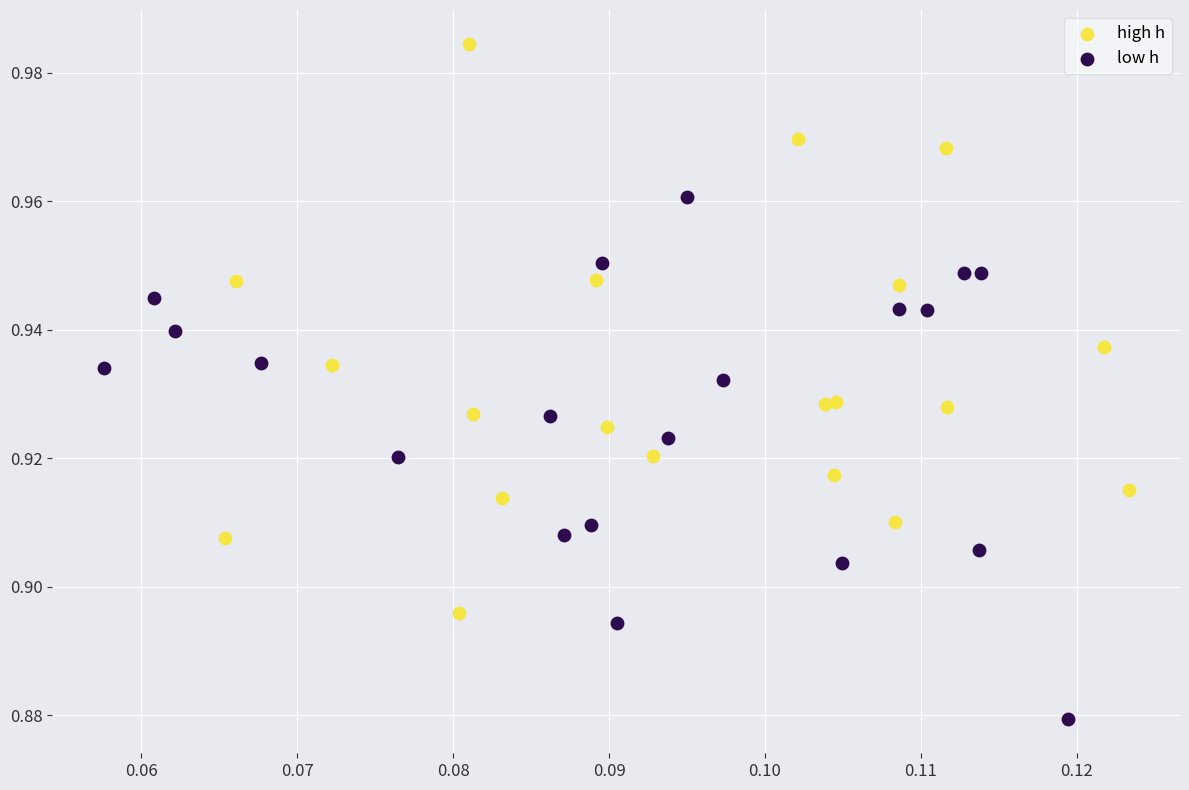

Which series contains the highest Y value?

high h